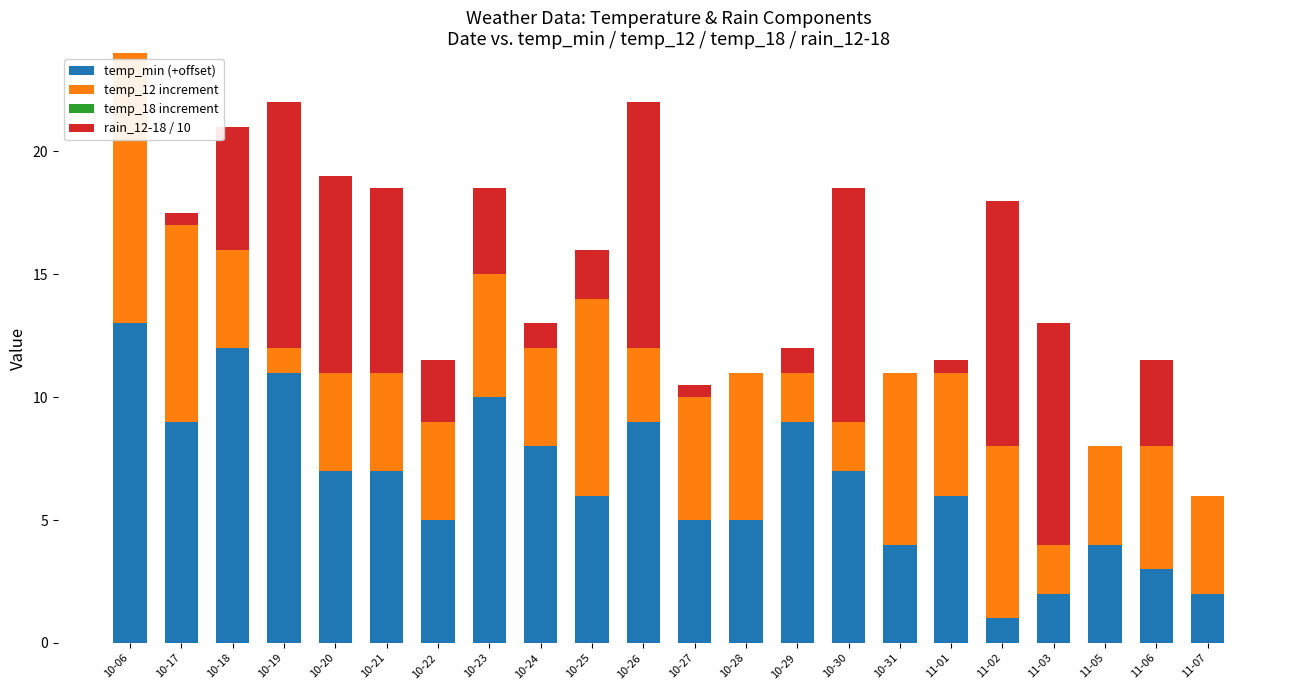

Which category has the highest value in the temp_min (+offset) series?

10-06